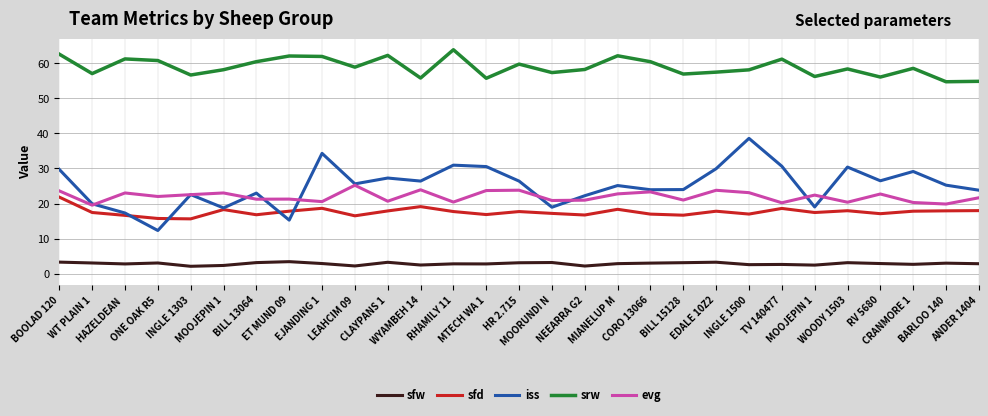

What value does the srw series have at ET MUND 09?

62.1